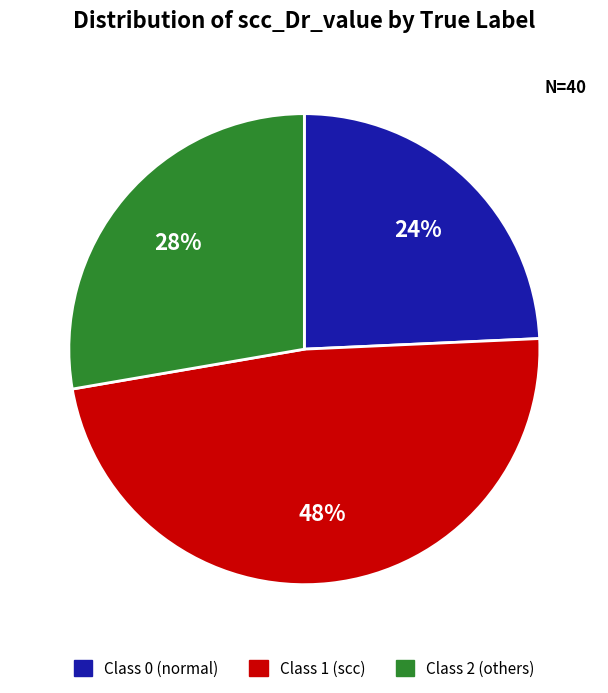

Is there a majority slice in this chart?

No